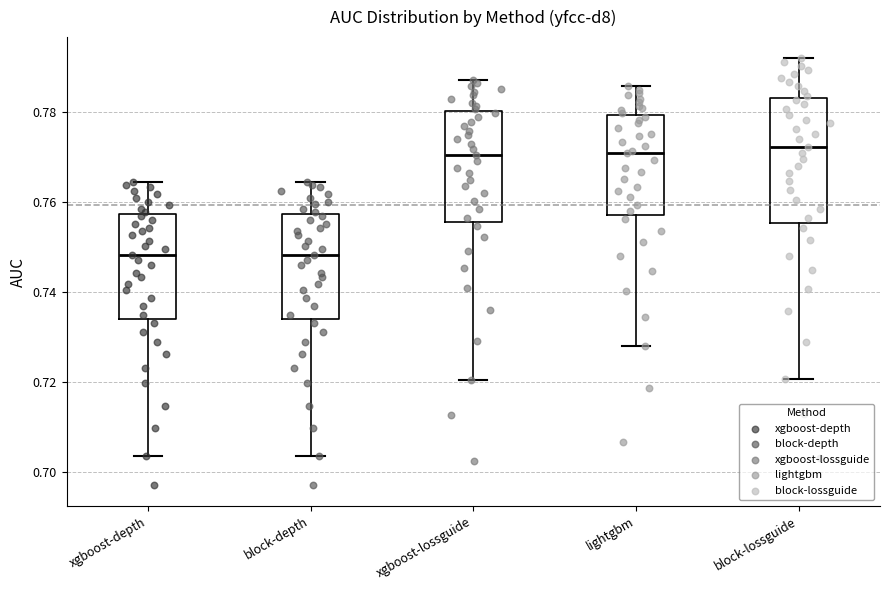

Reading left to right, transcribe this box plot: for each box, give where its median line is, the range the box spans, and where its two whiskers end, as read against the y-axis. The values are not printed on the chart, so give them approximately, as read against the axis.

xgboost-depth: median 0.748, box 0.734 to 0.758, whiskers 0.704 to 0.764
block-depth: median 0.748, box 0.734 to 0.758, whiskers 0.704 to 0.764
xgboost-lossguide: median 0.770, box 0.756 to 0.780, whiskers 0.720 to 0.786
lightgbm: median 0.770, box 0.756 to 0.780, whiskers 0.728 to 0.786
block-lossguide: median 0.772, box 0.756 to 0.782, whiskers 0.720 to 0.792